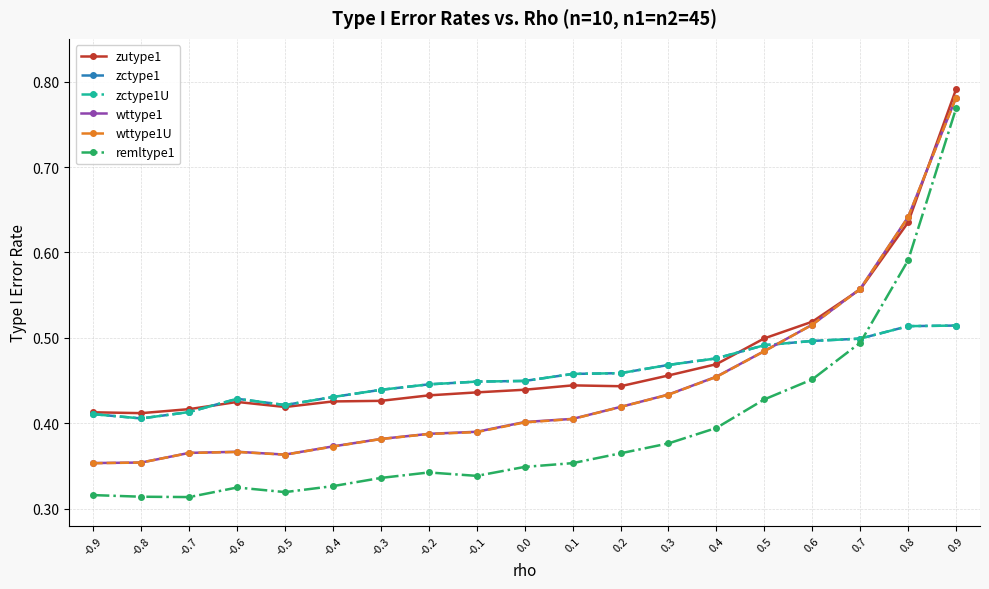

Rank the series at -0.8 from highest to lowest value.

zutype1, zctype1, zctype1U, wttype1, wttype1U, remltype1